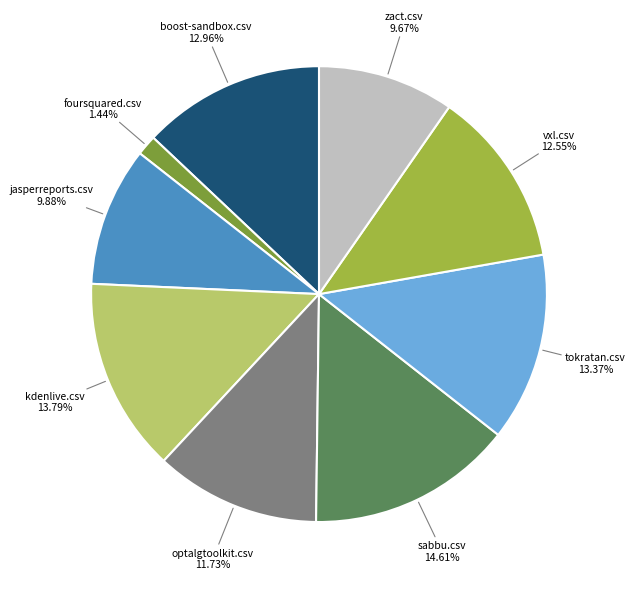

Does any single category account for the majority?

No